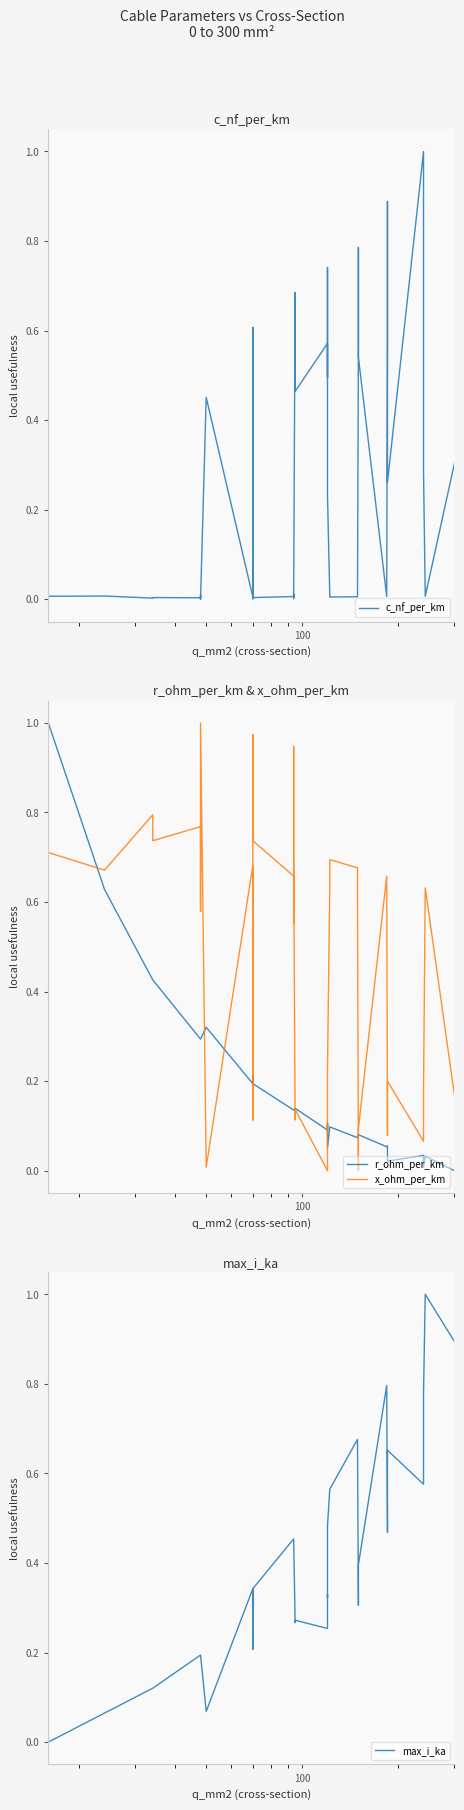

How many distinct data groups are displayed?

4